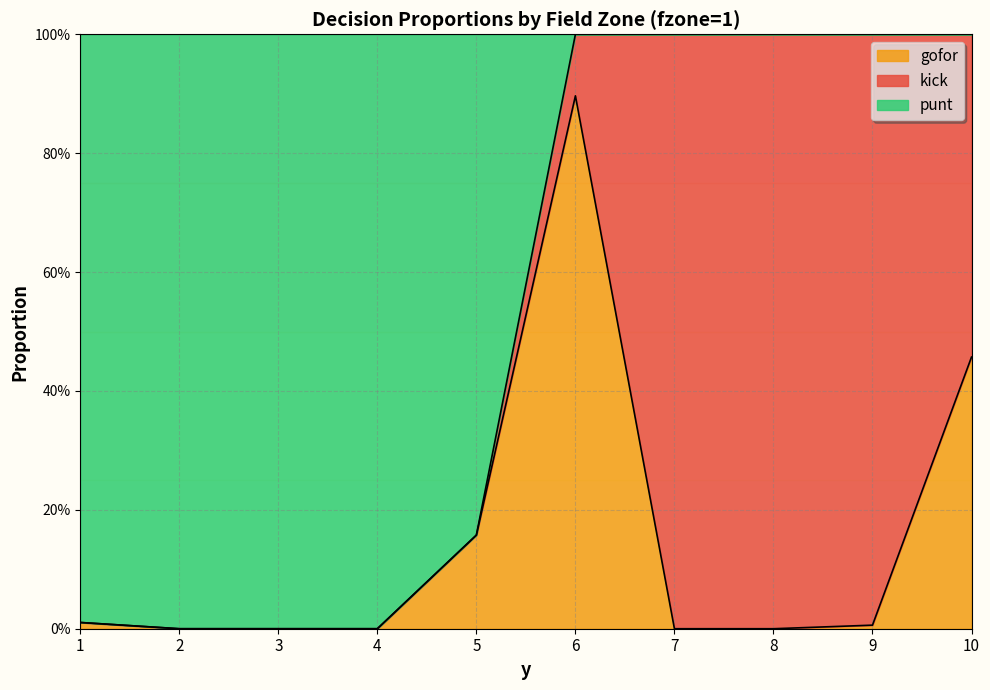

What is the average value of the punt series?

0.5